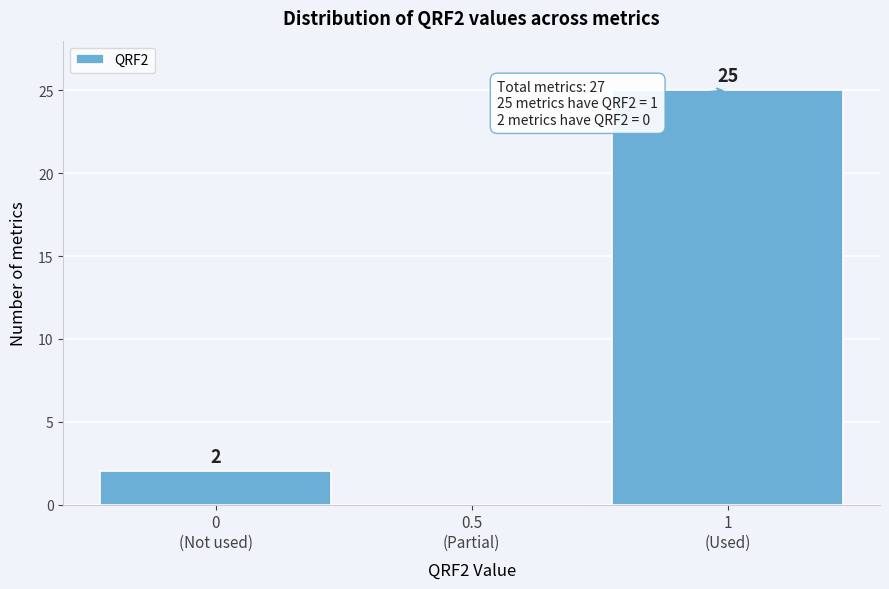

What is the maximum value shown in the chart?

25